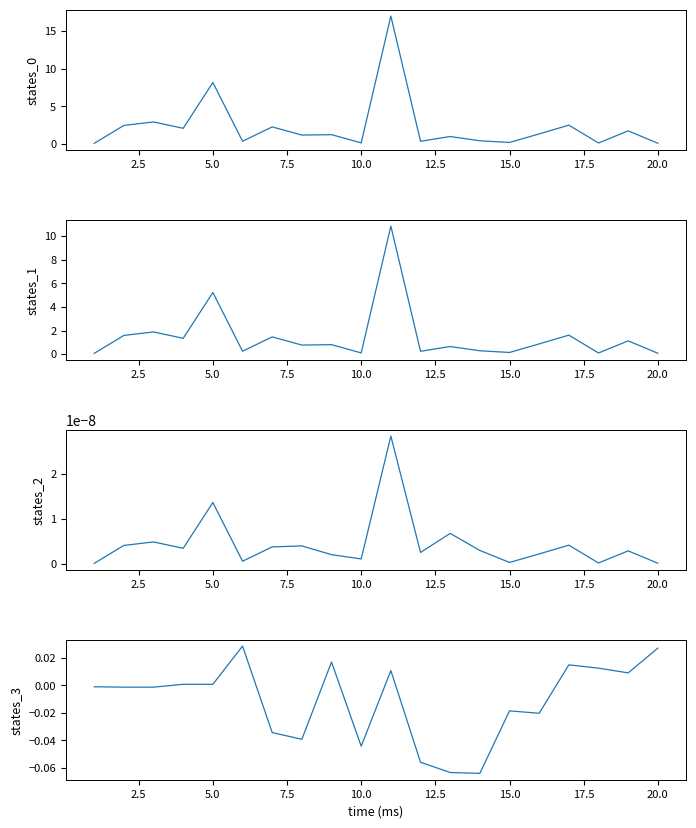

What are all the series names shown in the legend?

states_0, states_1, states_2, states_3